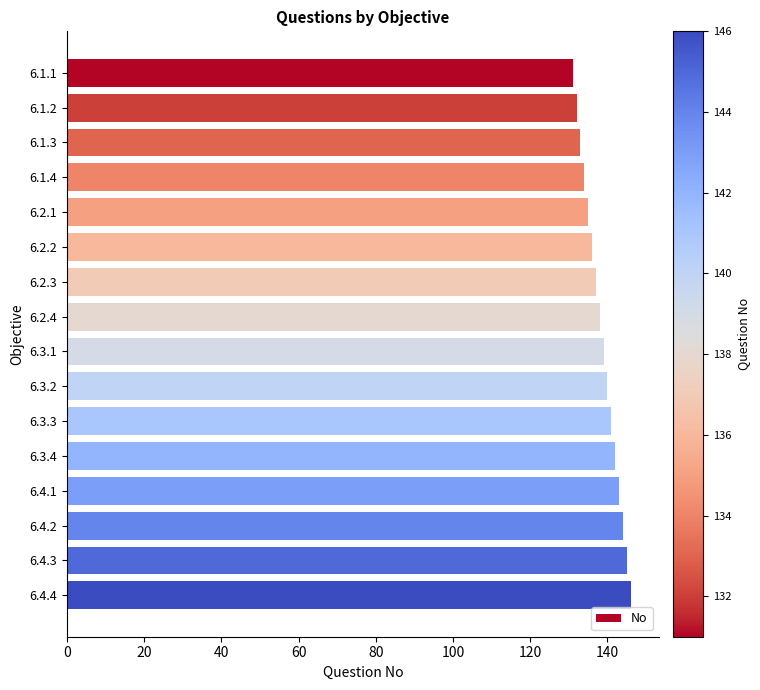

Which has a higher value, 6.1.4 or 6.2.4?

6.2.4